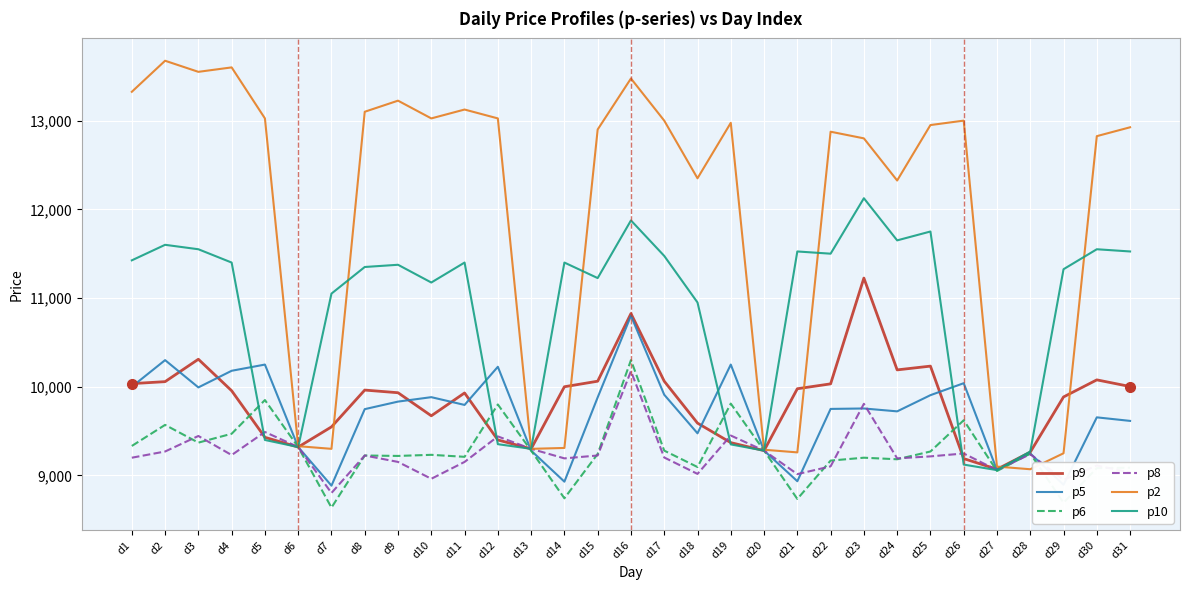

Does the chart have visible grid lines?

Yes